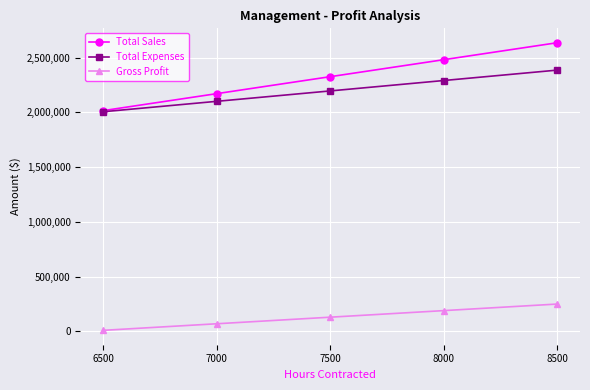

Which category has the highest value in the Total Expenses series?

8500